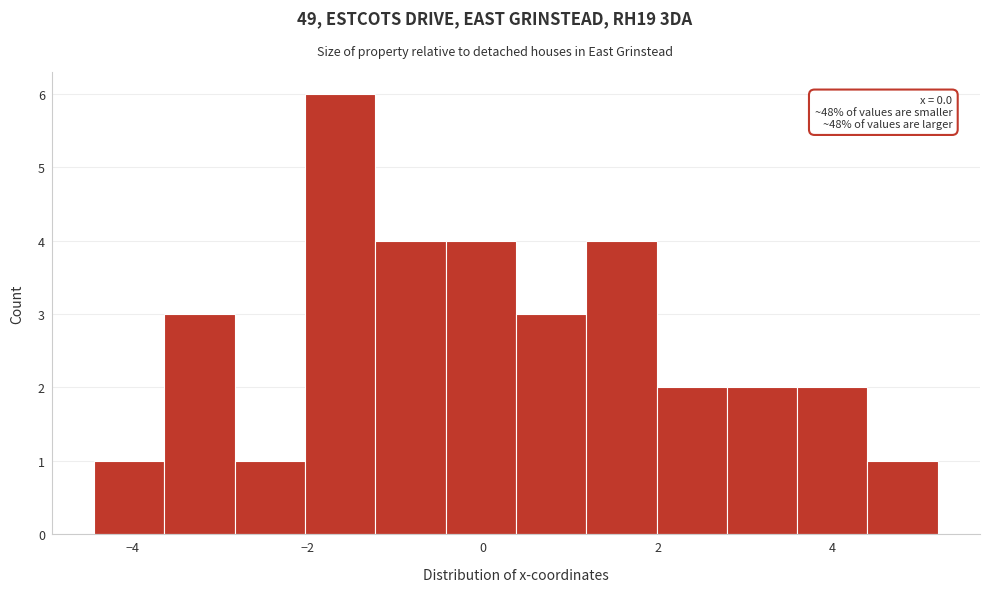

Which range on the x-axis has the tallest bar?

-2.0 to -1.2